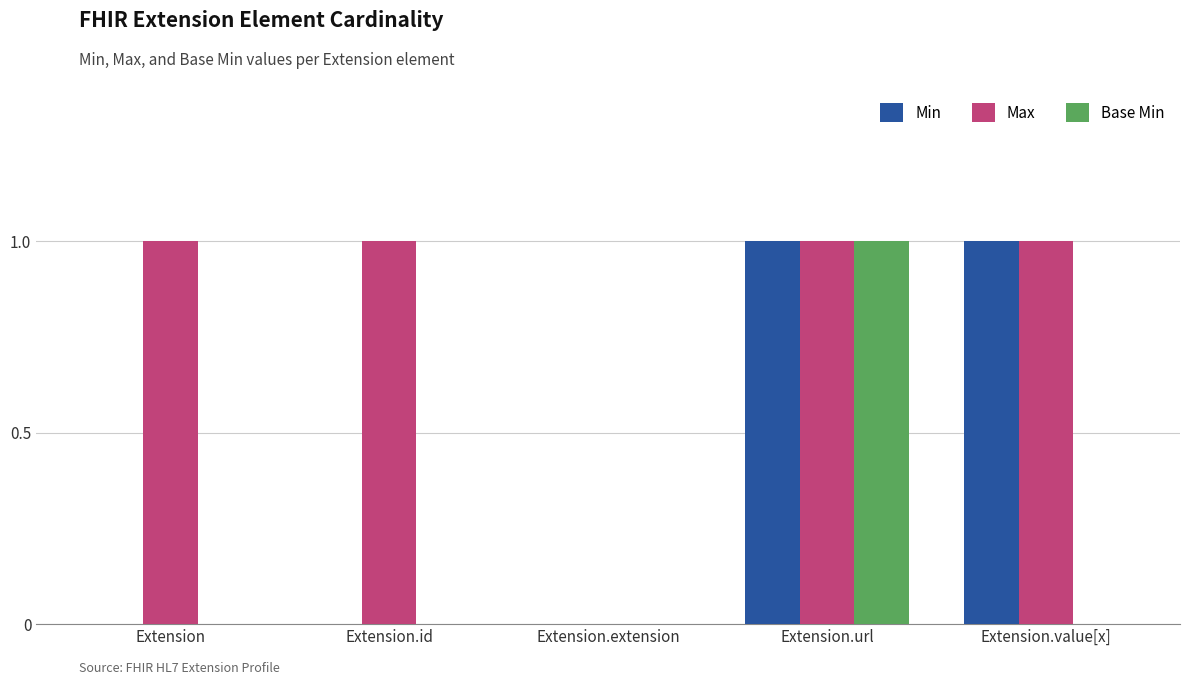

True or false: Min has a value of 0 at Extension.extension.

True